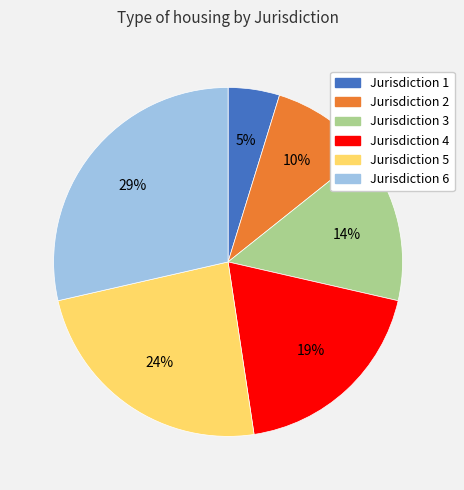

Is the sum of Jurisdiction 4 and Jurisdiction 3 greater than half?

No